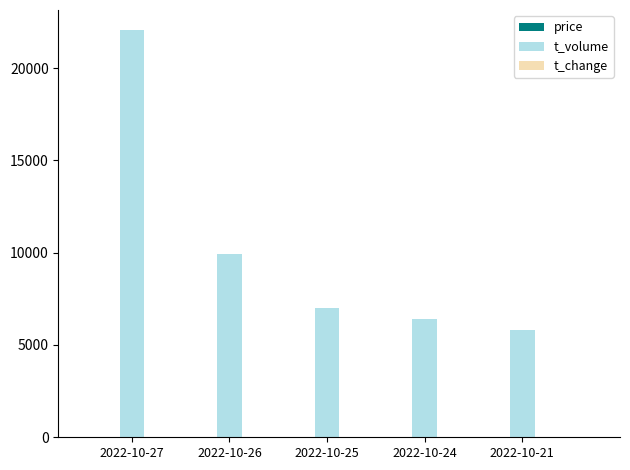

Are the bars grouped side by side (vs. stacked)?

Yes